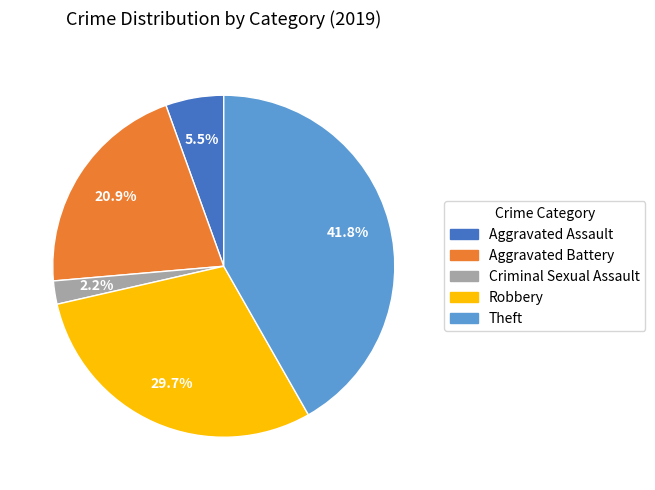

Does any single category account for the majority?

No